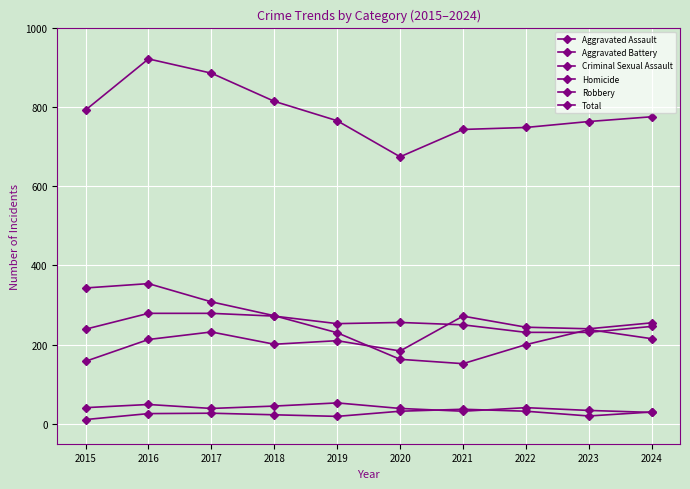

List the labels in order of Homicide value, smallest first.

2015, 2019, 2023, 2018, 2016, 2017, 2024, 2020, 2022, 2021